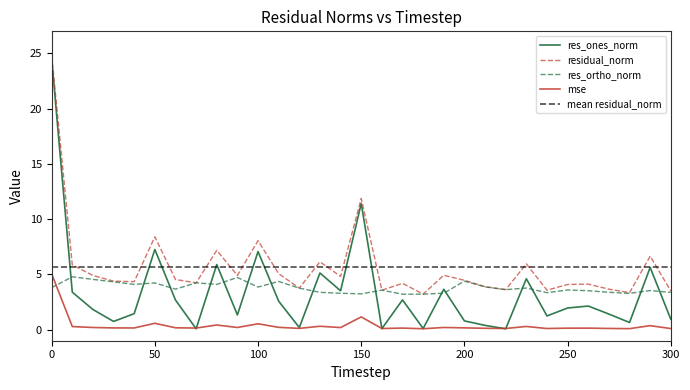

What is the sum of the residual_norm values at 280 and 10?

9.2